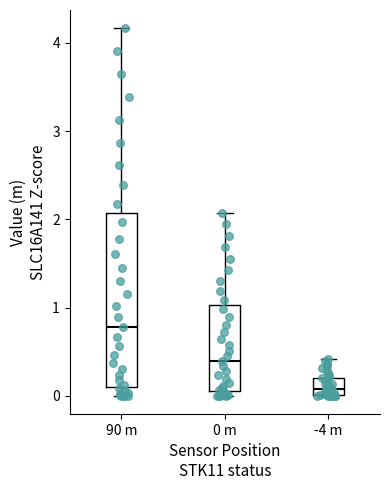

Reading left to right, transcribe this box plot: for each box, give where its median line is, the range the box spans, and where its two whiskers end, as read against the y-axis. The values are not printed on the chart, so give them approximately, as read against the axis.

90 m: median 0.8, box 0.1 to 2.1, whiskers 0.0 to 4.2
0 m: median 0.4, box 0.1 to 1.0, whiskers 0.0 to 2.1
-4 m: median 0.1, box 0.0 to 0.2, whiskers 0.0 to 0.4